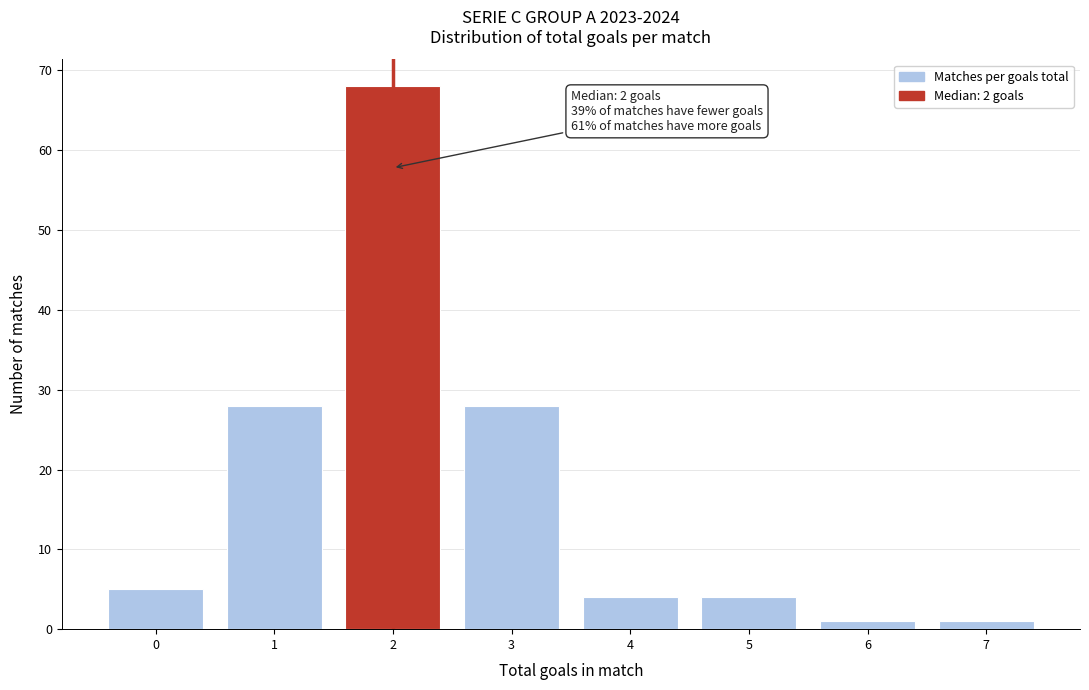

Reading left to right, list all the values displayed in this chart.

0=5	1=28	2=68	3=28	4=4	5=4	6=1	7=1